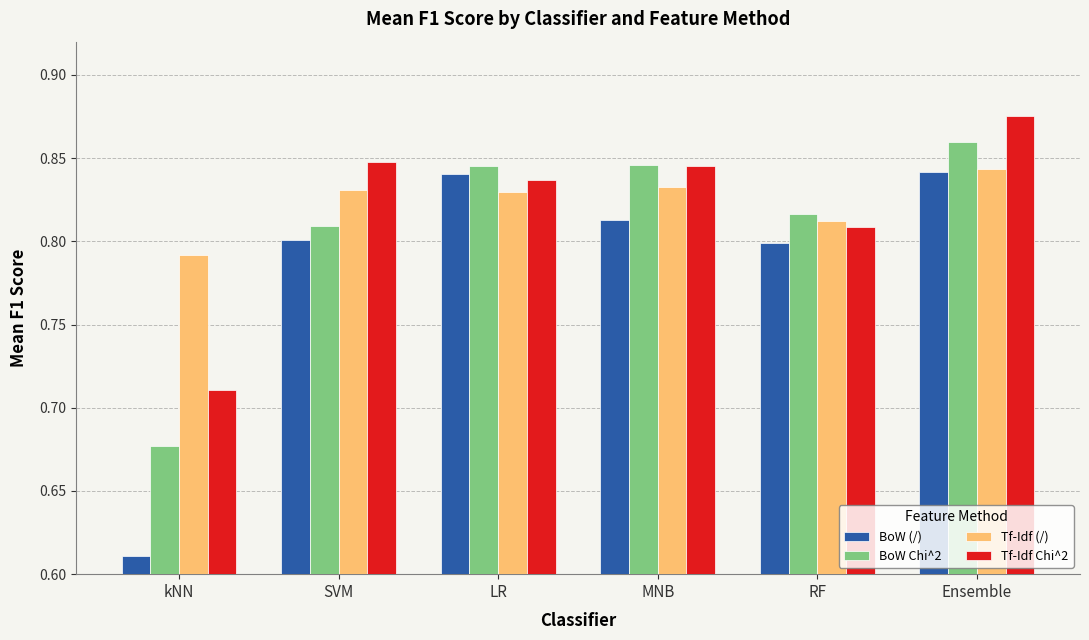

The value of Tf-Idf (/) at kNN is 1.1. True or false?

False